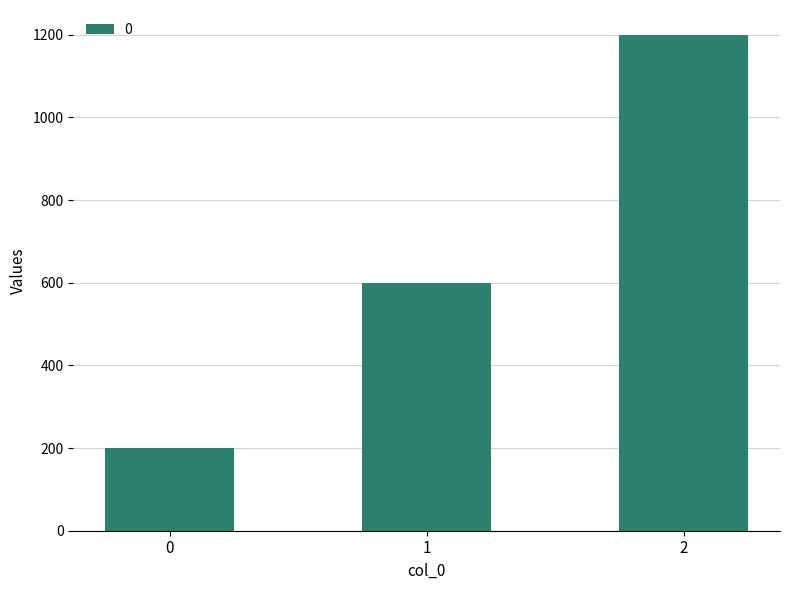

Reading left to right, what are all the values shown in this chart?

200	600	1200